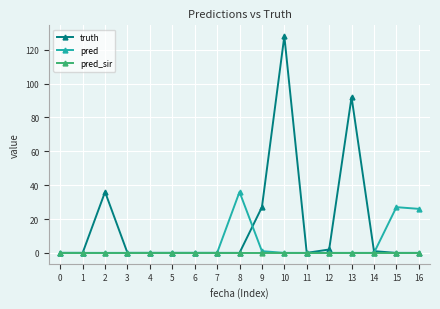

Which label corresponds to the largest value in the chart?

10